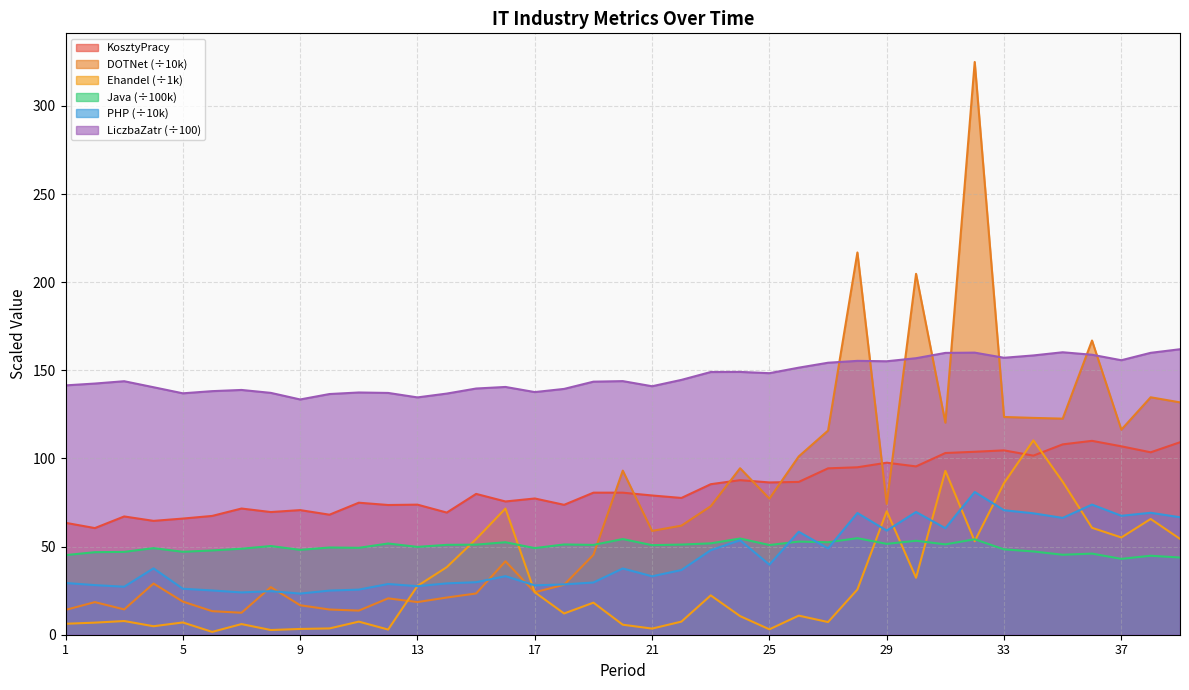

How many values in the DOTNet series are below 58?

19